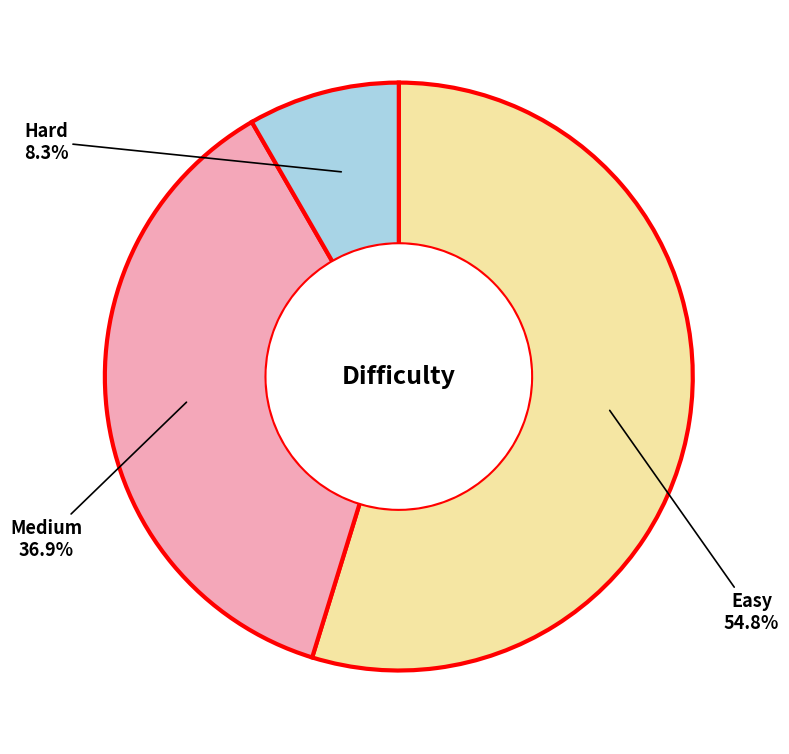

Does Easy account for over 50% of the chart?

Yes